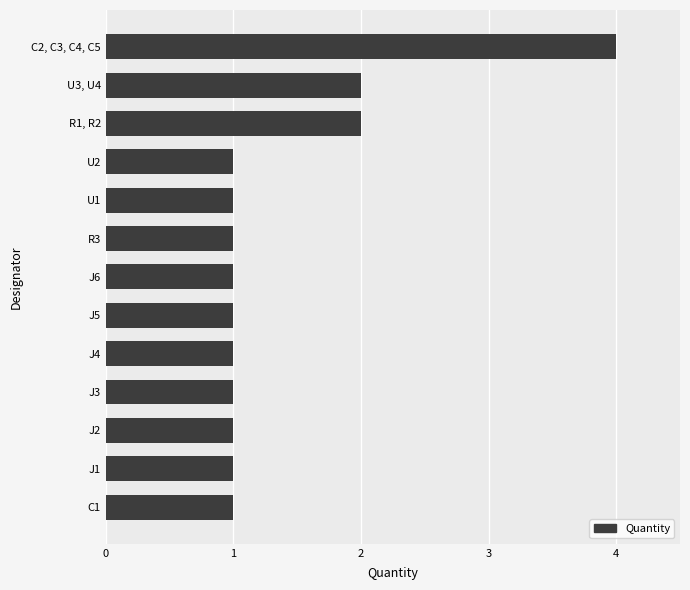

What is the greatest value displayed?

4